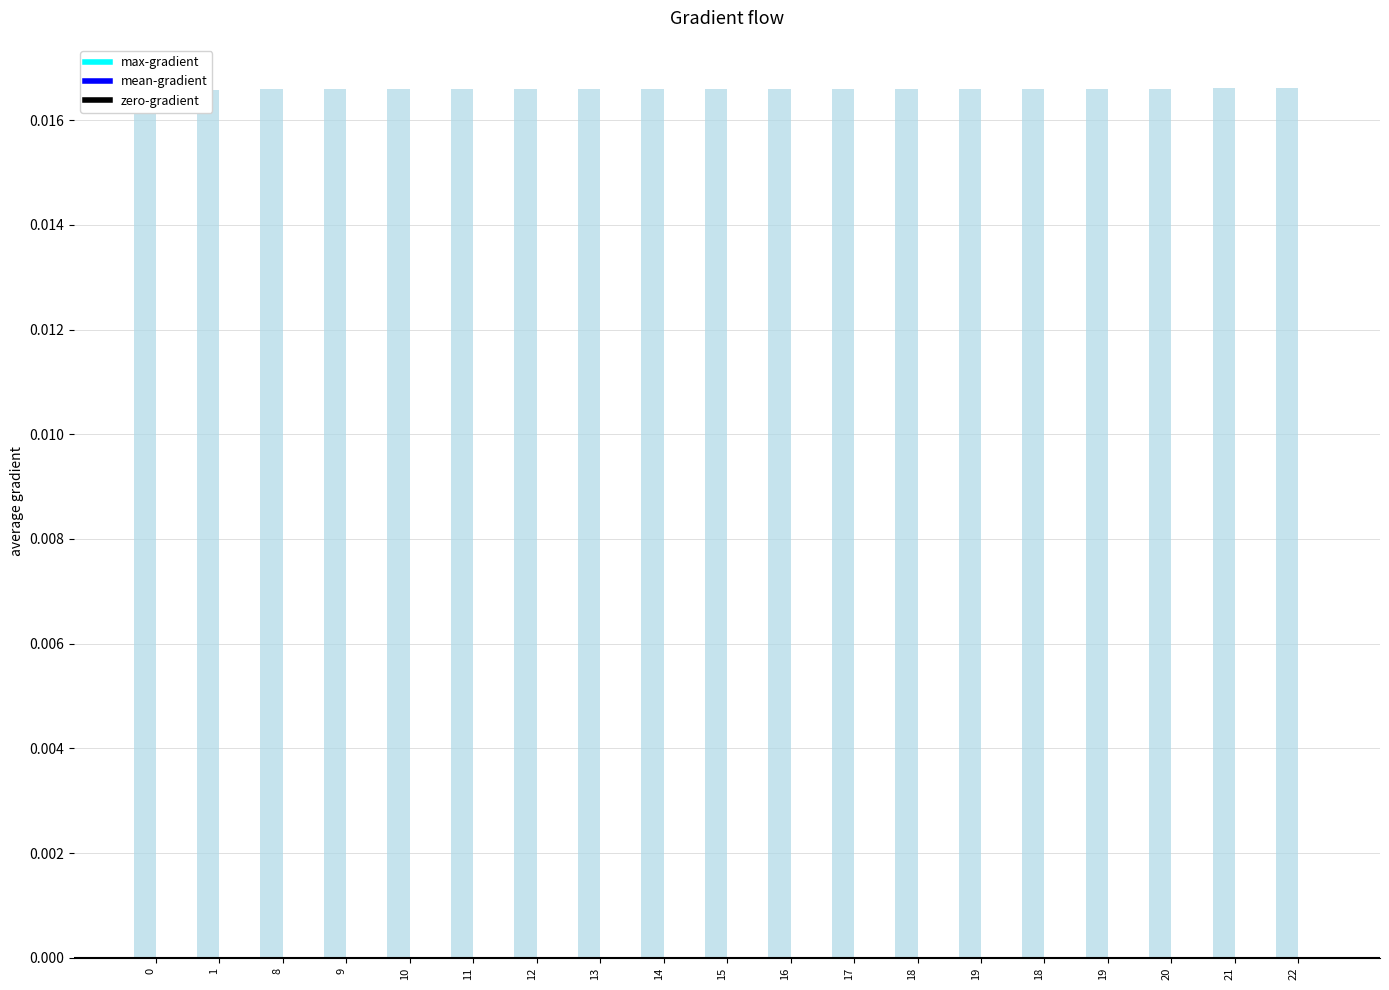

The value at 18 is 0.0. True or false?

True